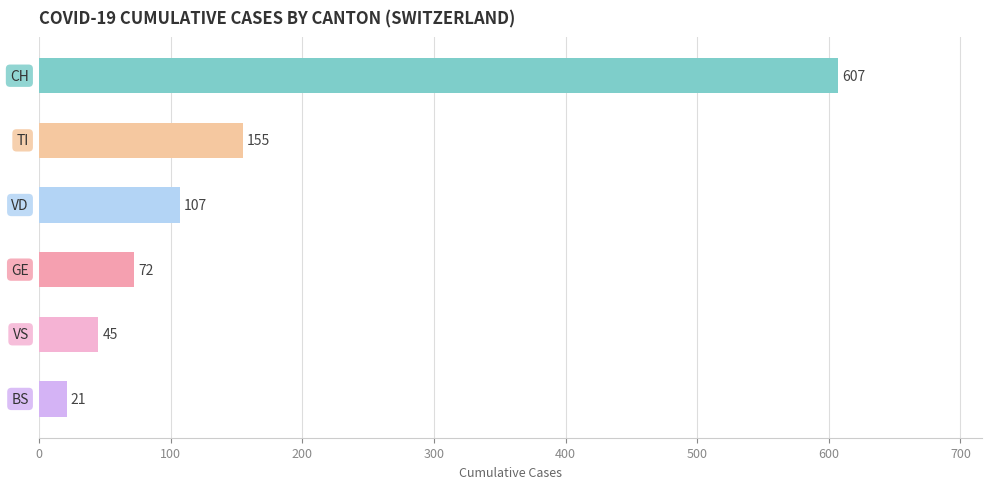

Reading top to bottom, transcribe all the data shown in this chart.

607	155	107	72	45	21